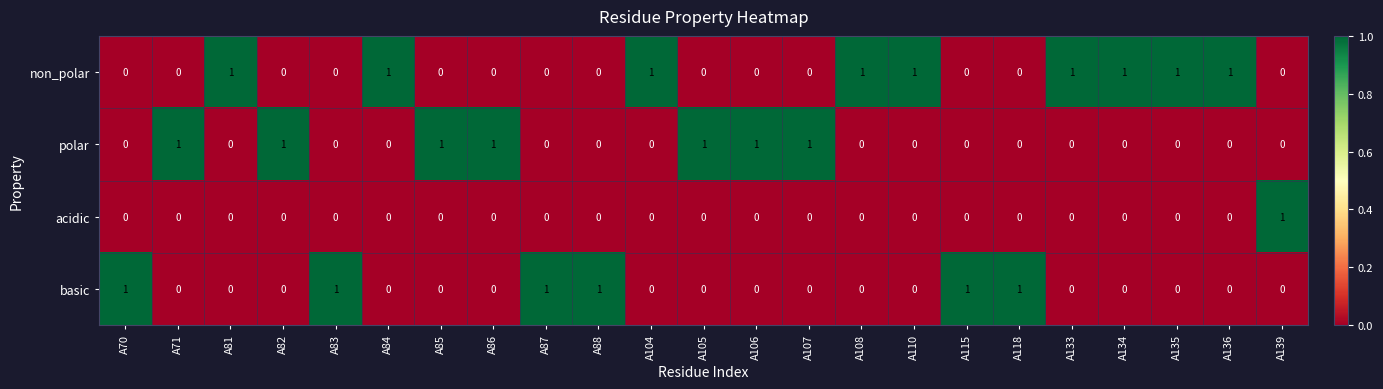

What is the difference between the highest and lowest values at A135?

1